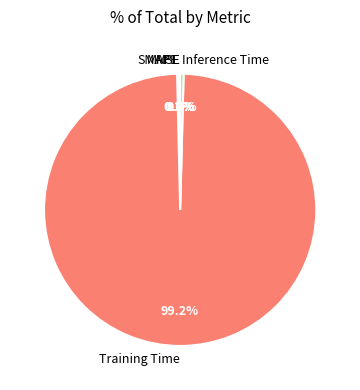

What portion of the pie excludes Training Time?

0.8%